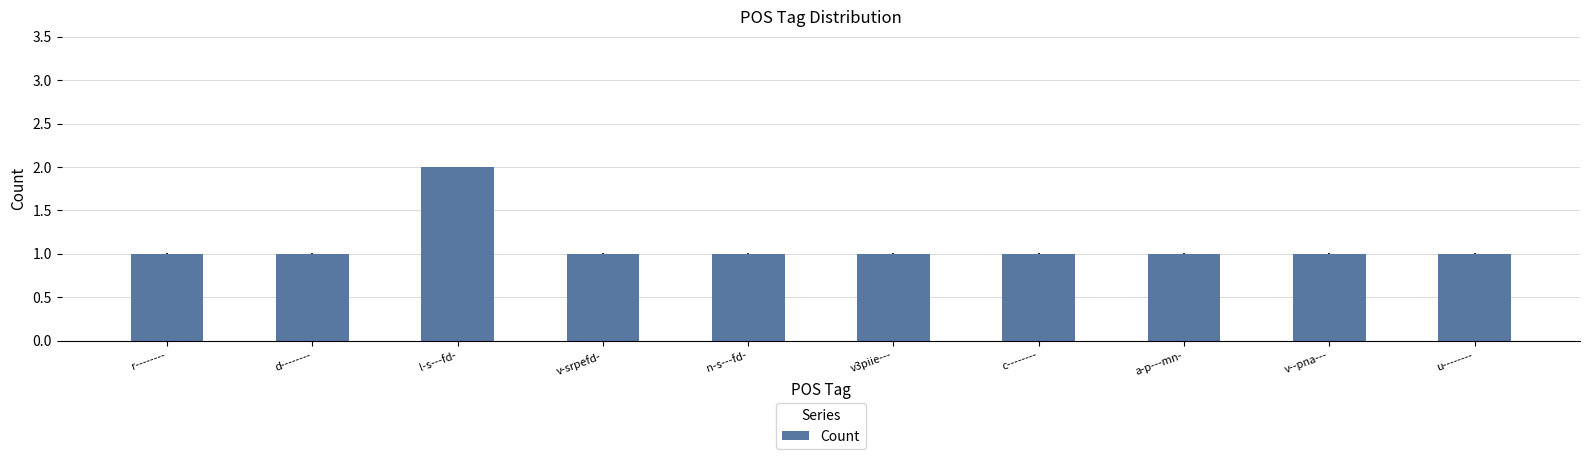

What is the minimum value shown in the chart?

1